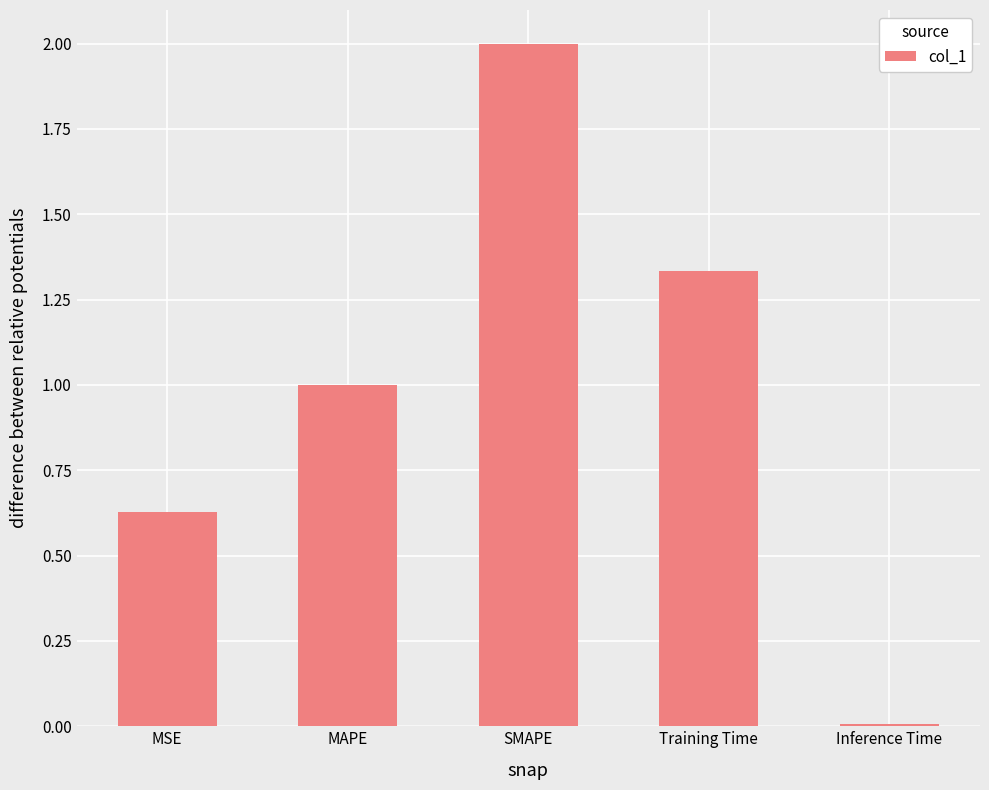

How many bars are there in total?

5